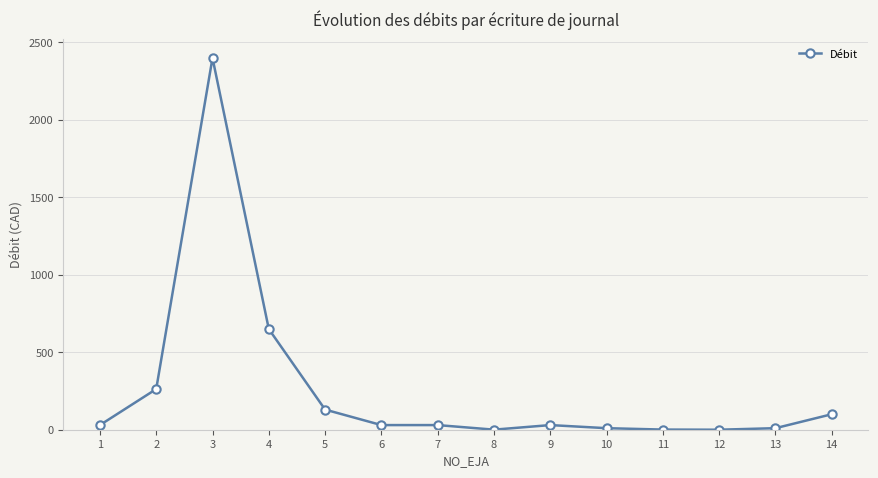

Which category has the highest value across all series?

3